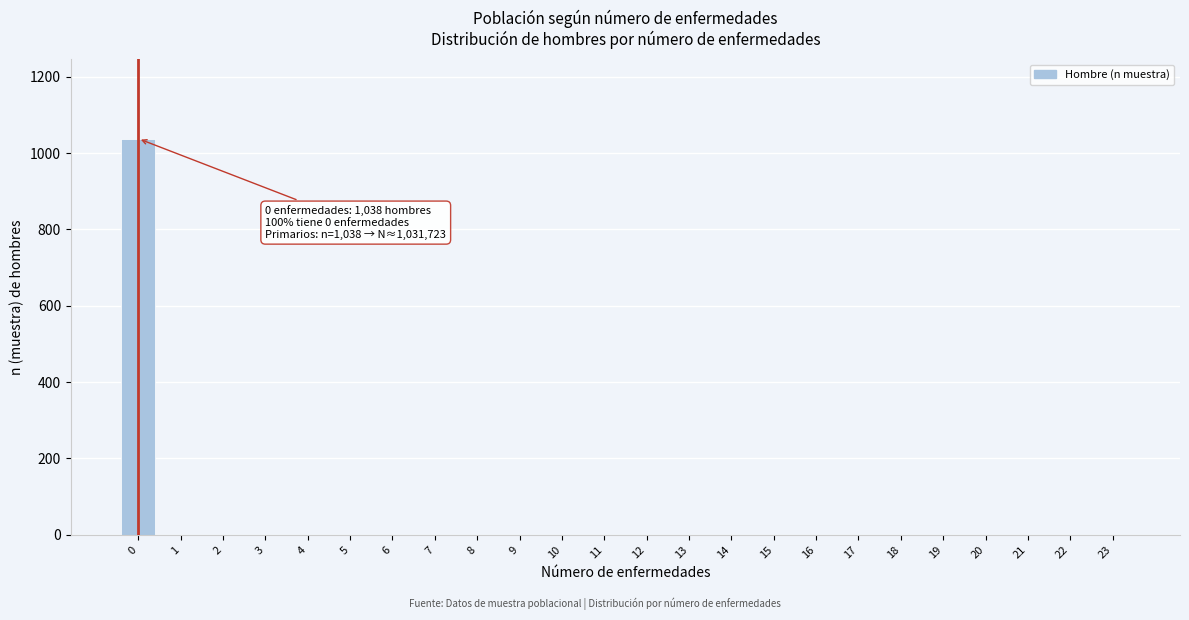

Reading right to left, transcribe all the data shown in this chart.

23=0	22=0	21=0	20=0	19=0	18=0	17=0	16=0	15=0	14=0	13=0	12=0	11=0	10=0	9=0	8=0	7=0	6=0	5=0	4=0	3=0	2=0	1=0	0=1038